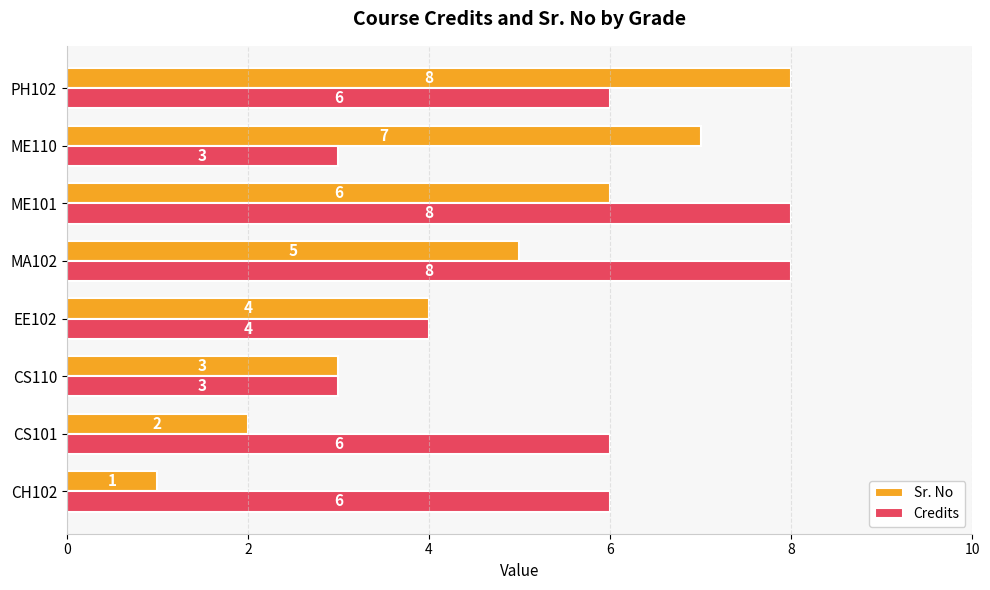

What is the minimum value for Credits?

3